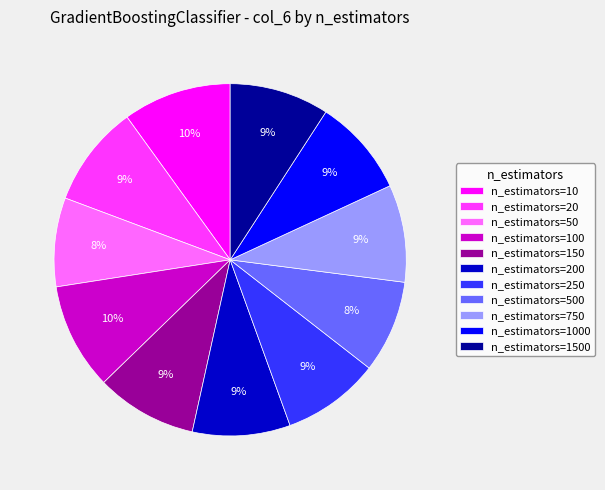

Do n_estimators=250 and n_estimators=50 together represent more than half of the pie?

No